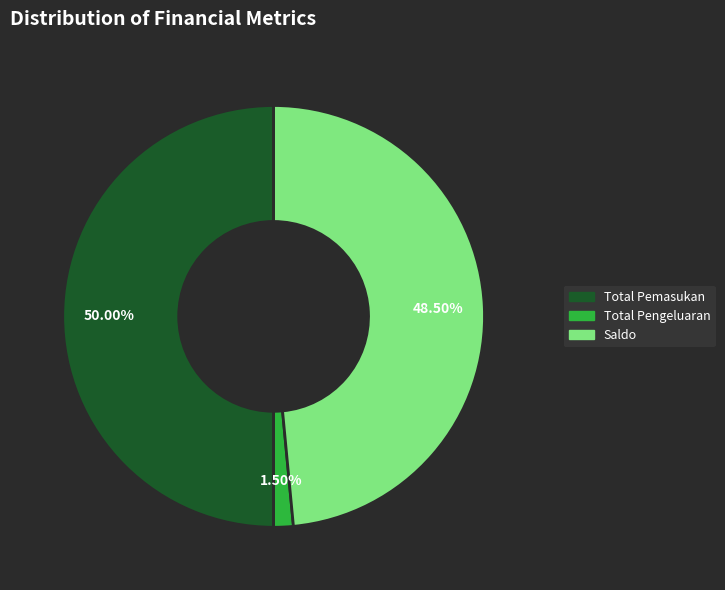

How many segments does this pie chart have?

3